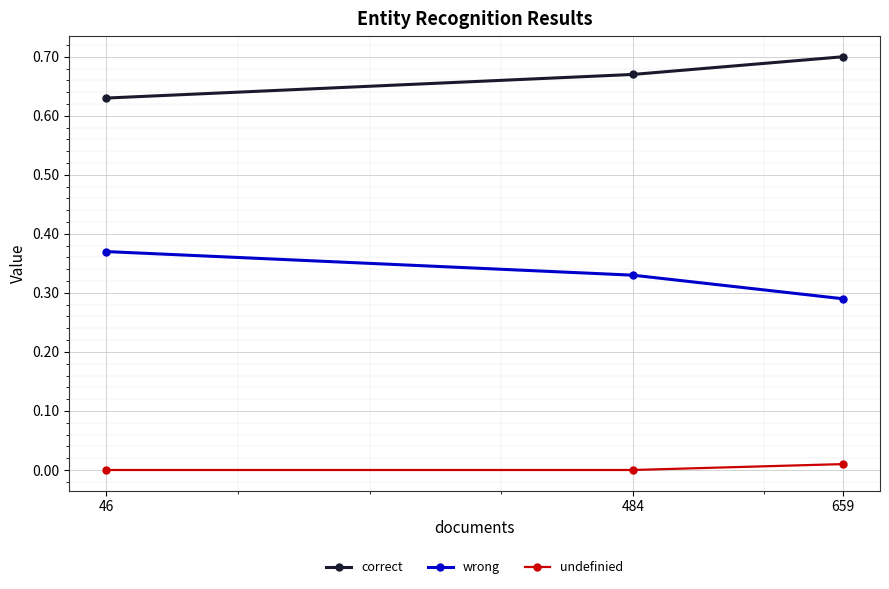

True or false: wrong has a value of 0.5 at 659.

False